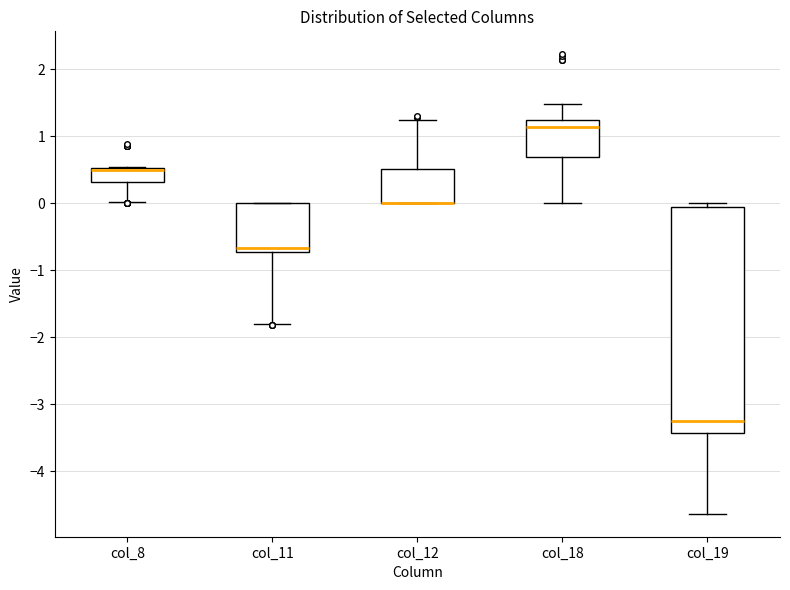

Where does the lower whisker of the box for col_8 end on the y-axis? The values are not printed on the chart, so give them approximately, as read against the axis.

0.0